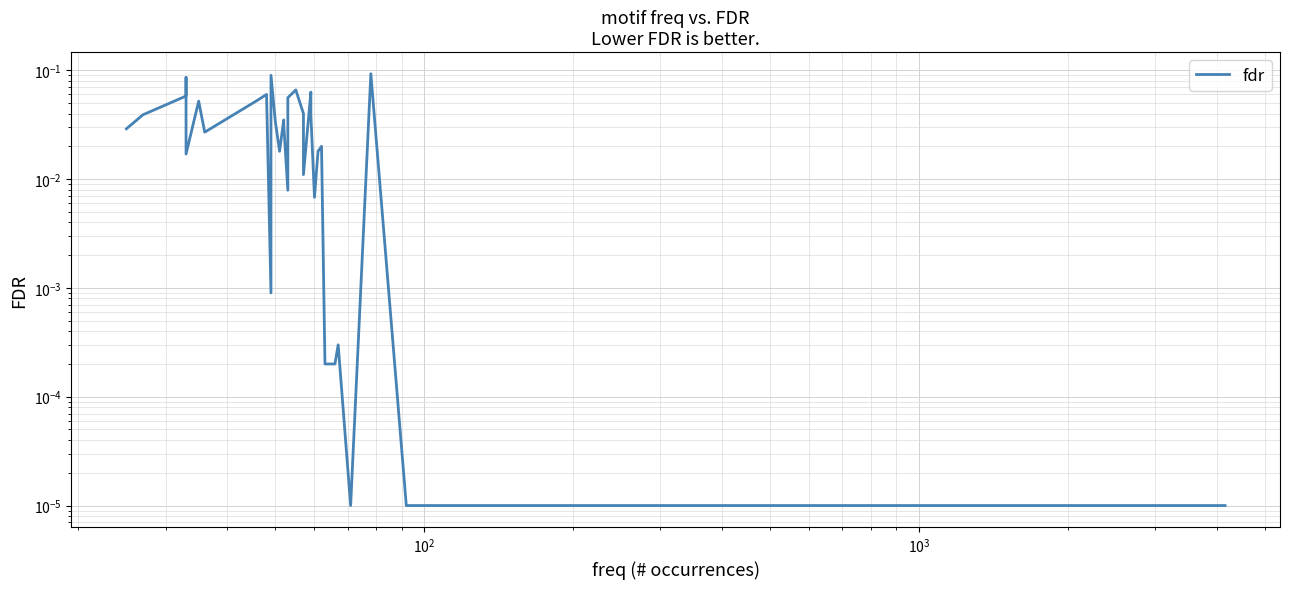

What is the greatest value displayed?

0.1